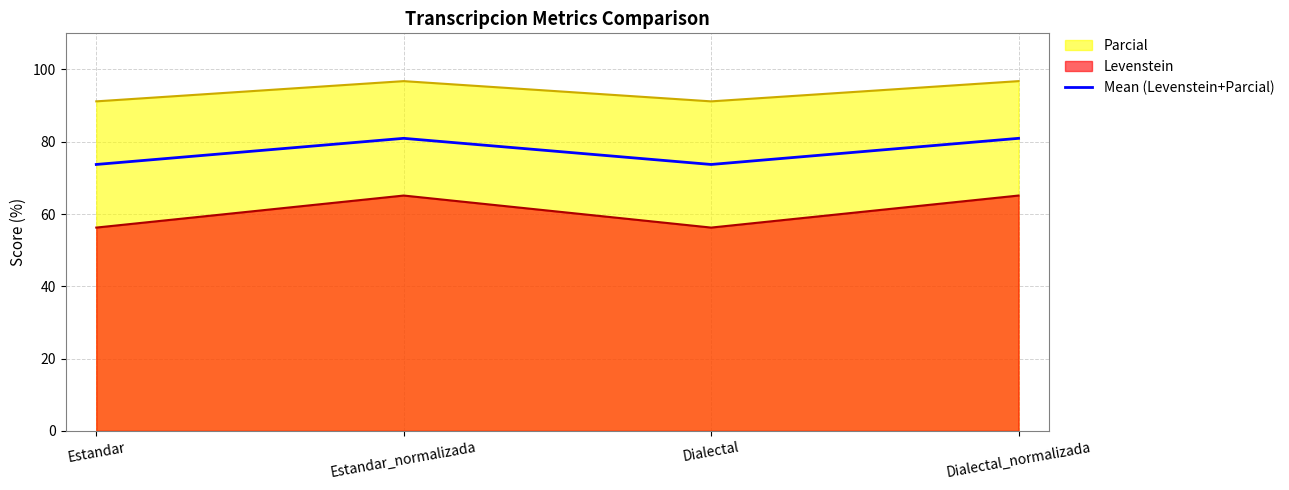

What is the value of the 2nd point from the left?

80.9